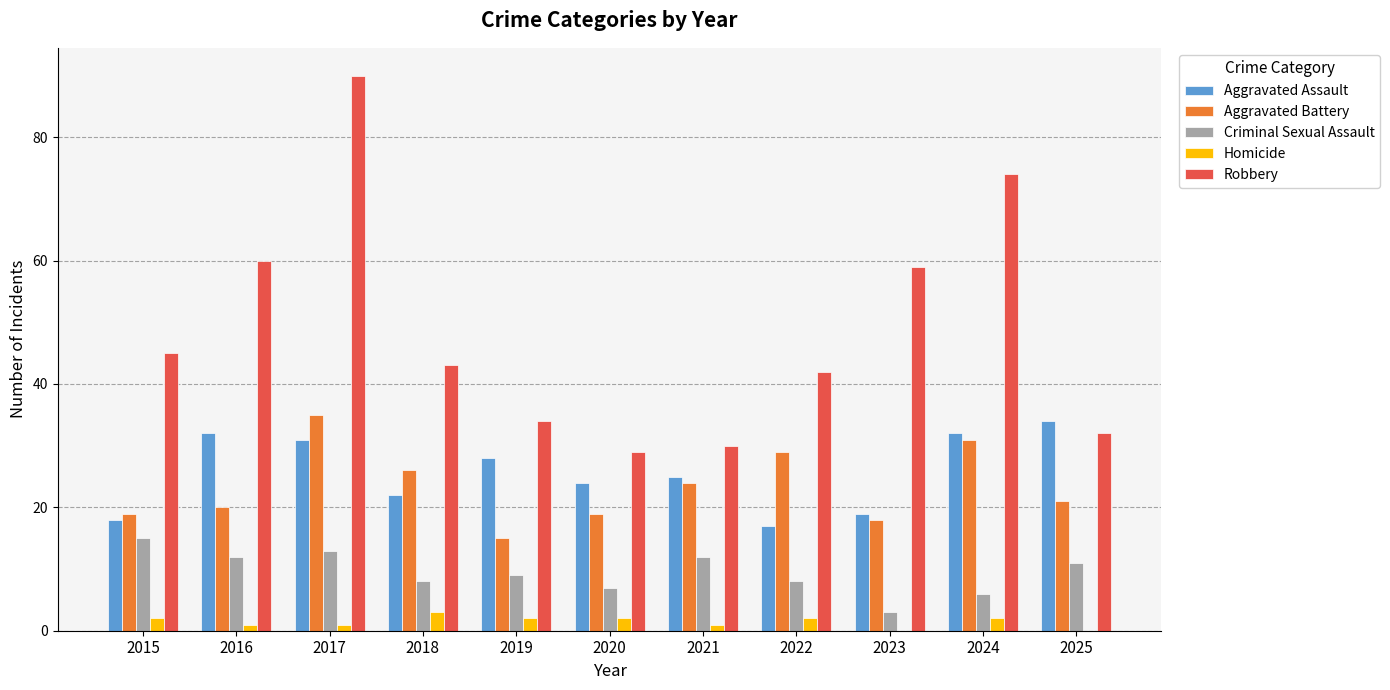

What is the highest value of the Criminal Sexual Assault series?

15